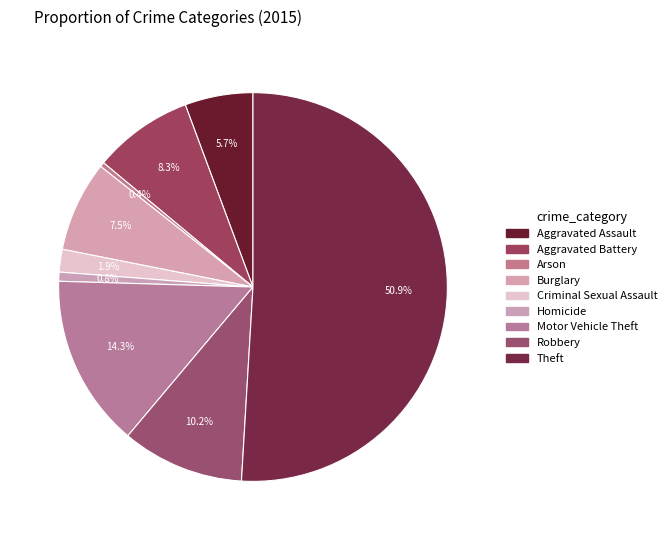

Approximately how many times larger is the value at Motor Vehicle Theft compared to Robbery?

1.4